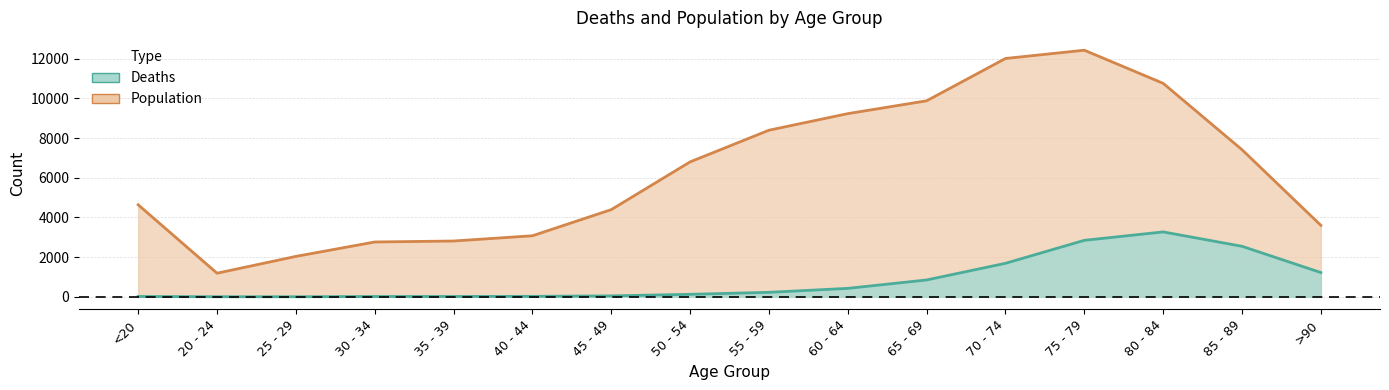

True or false: Deaths and Population intersect in this chart.

False